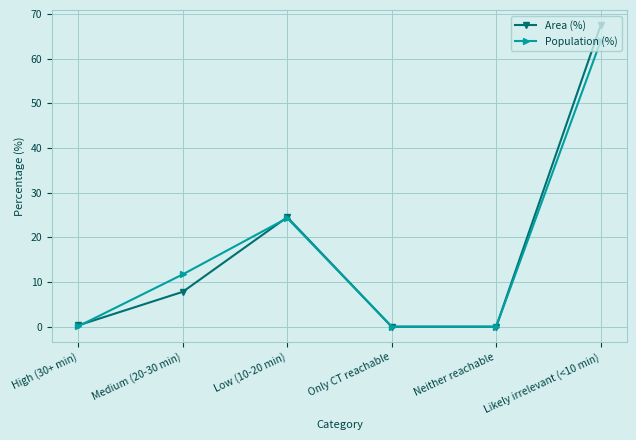

At which label is Population (%) closest to 31?

Low (10-20 min)